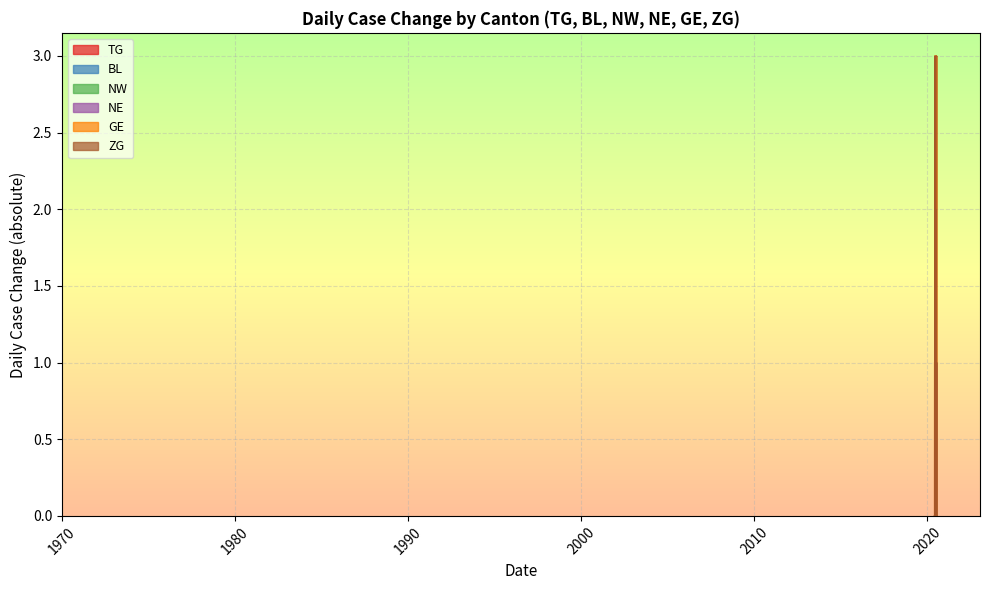

True or false: NE and GE cross at least once.

False